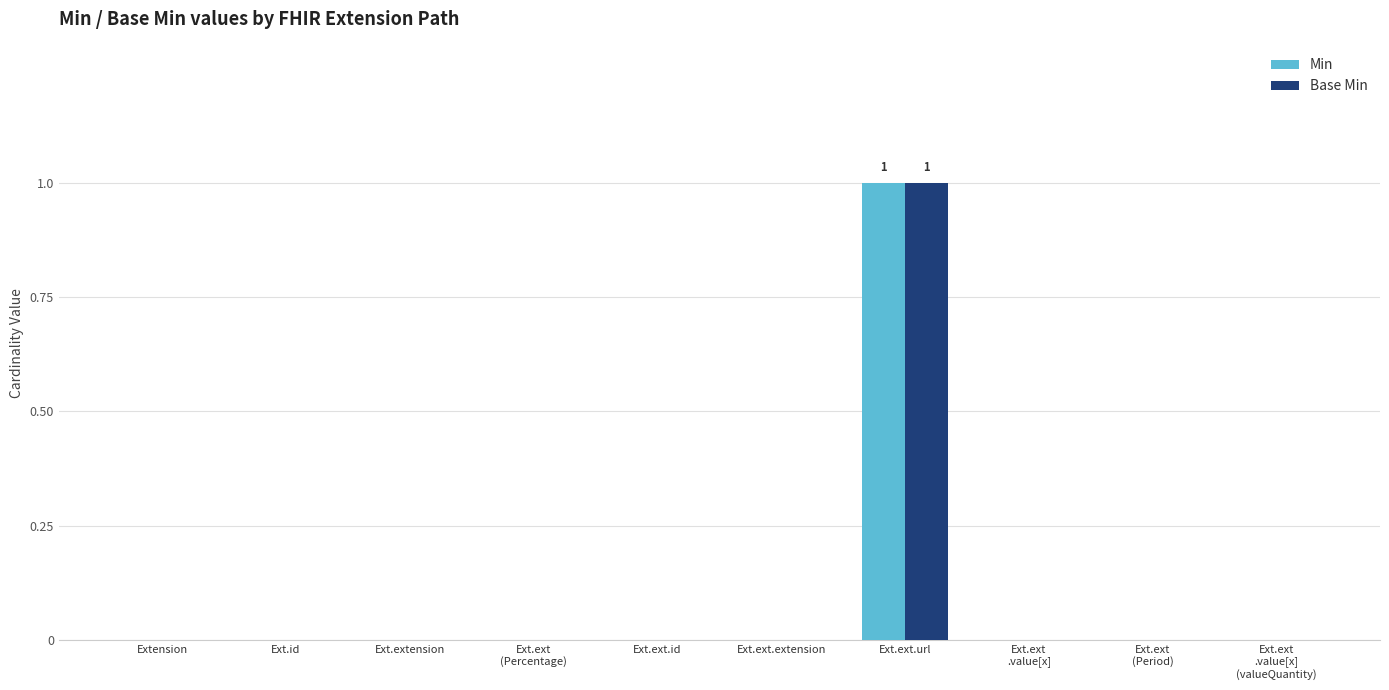

Which category has the highest value in the Base Min series?

Ext.ext.url